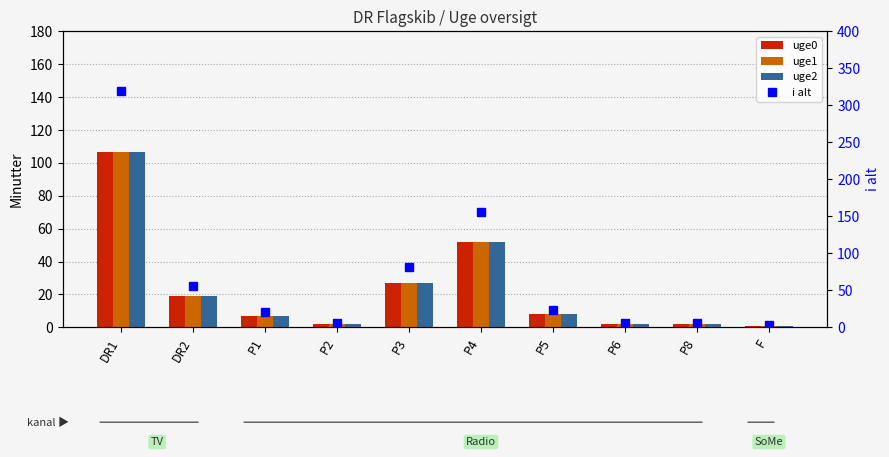

The i alt series shows 3.9 at P8. True or false?

False